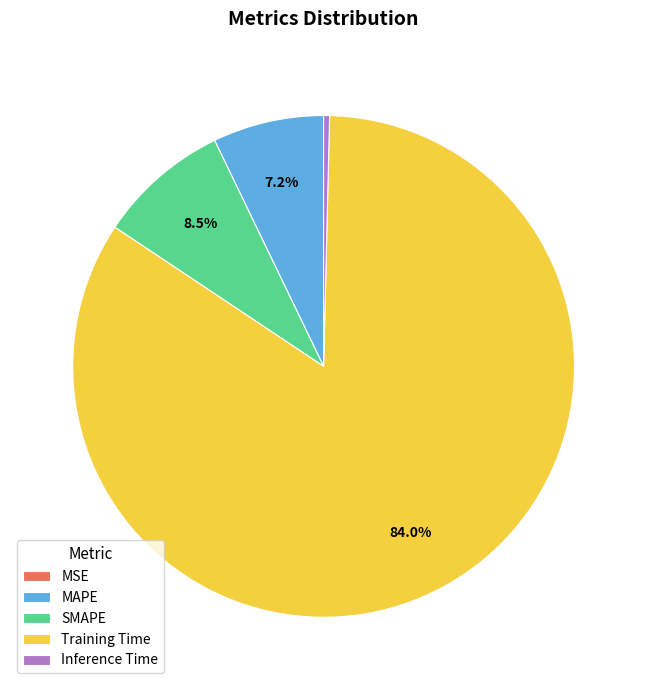

Which category accounts for the majority?

Training Time